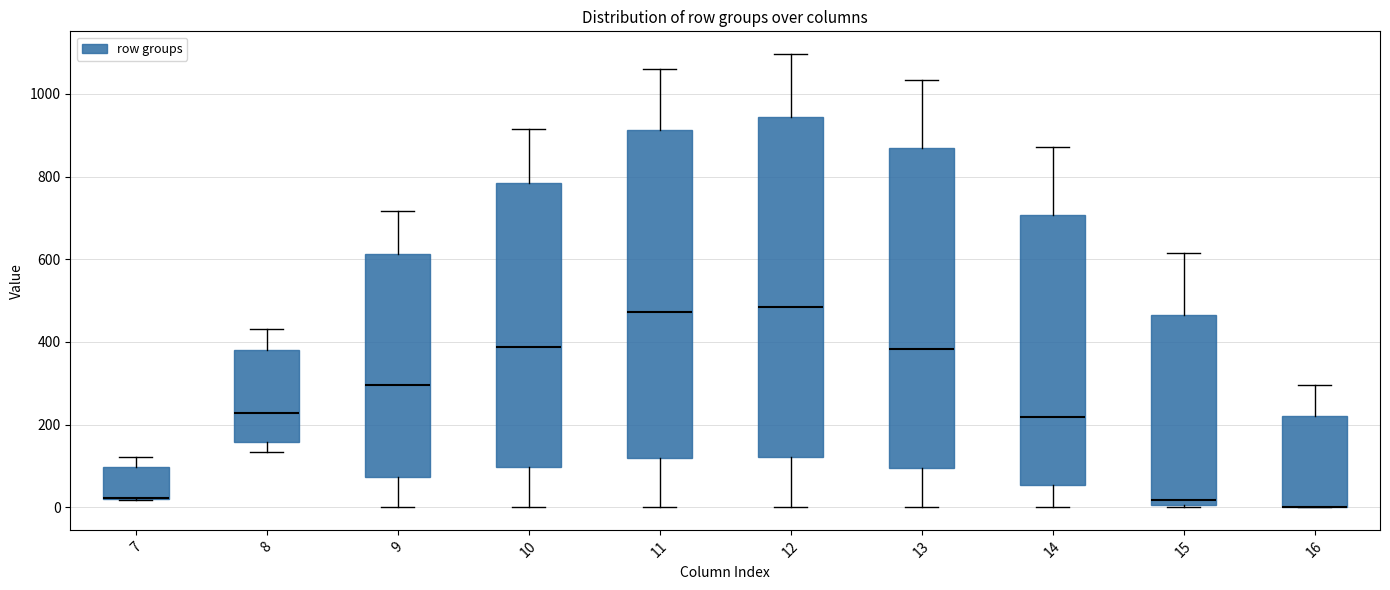

Where is the upper edge of the box at x = 16 on the y-axis? The values are not printed on the chart, so give them approximately, as read against the axis.

220